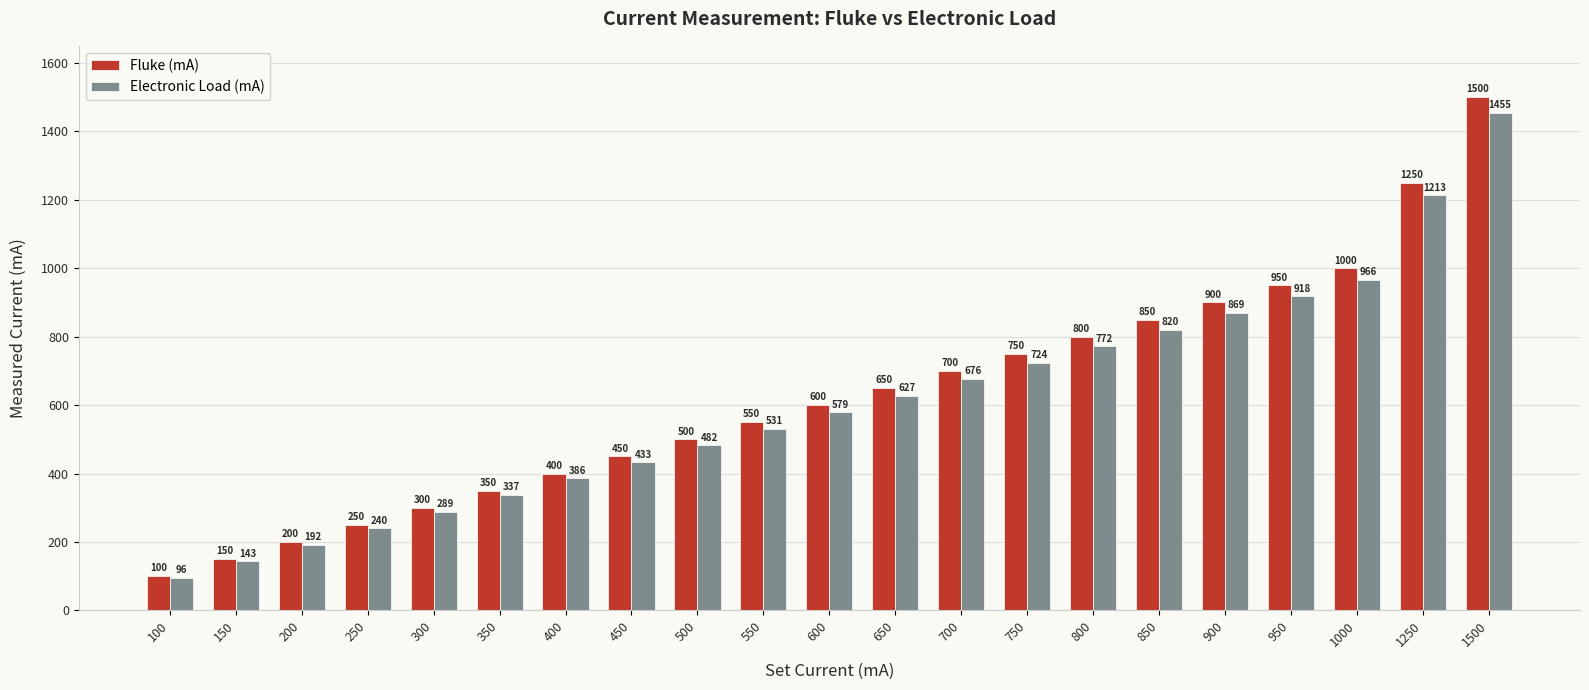

Rank the series by their maximum value, from highest to lowest.

Fluke (mA), Electronic Load (mA)